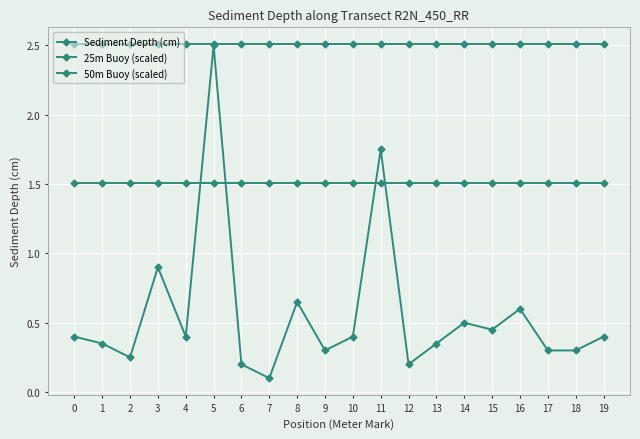

What is the smallest value displayed?

0.1